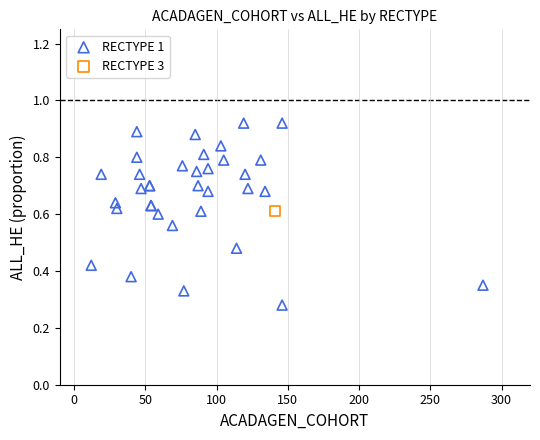

What are all the series names shown in the legend?

RECTYPE 1, RECTYPE 3